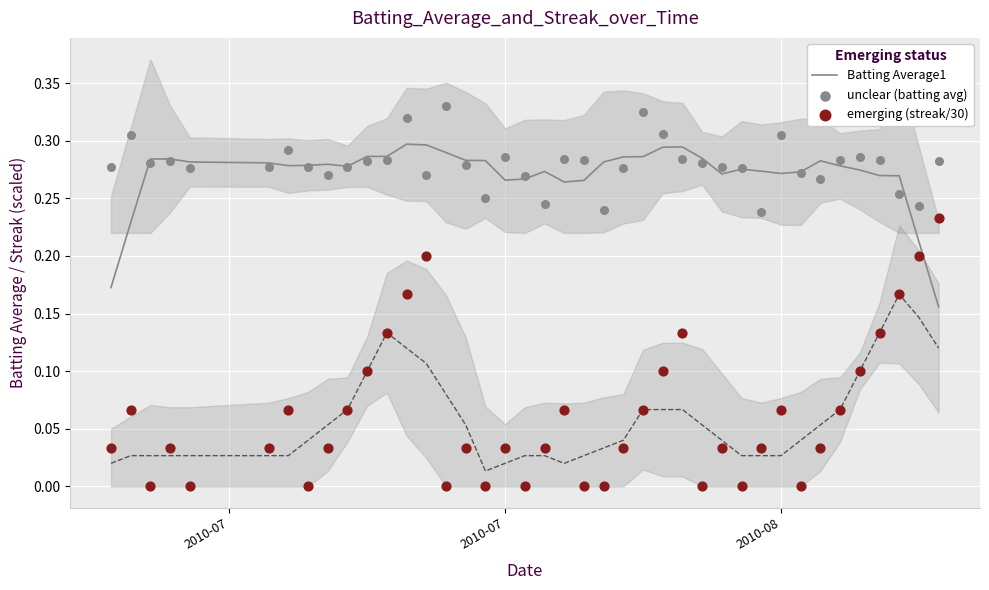

Which series reaches the maximum Y coordinate?

unclear (batting avg)